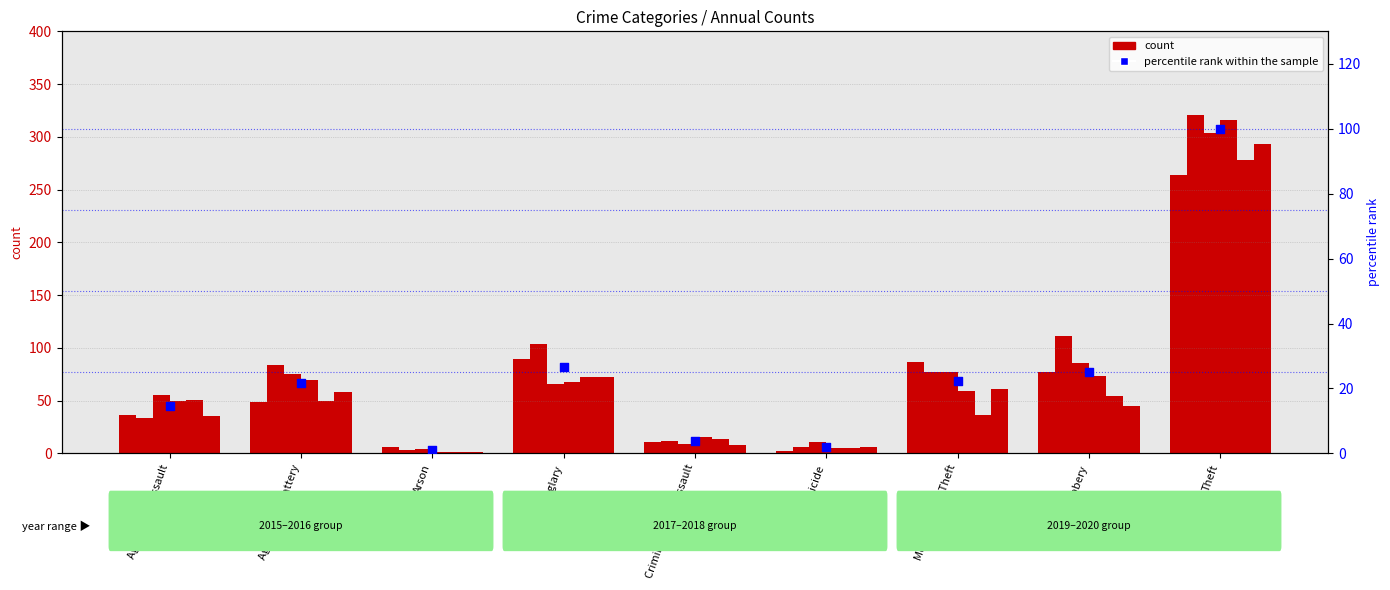

Approximately how many times larger is the value at Theft compared to Homicide?

50.7